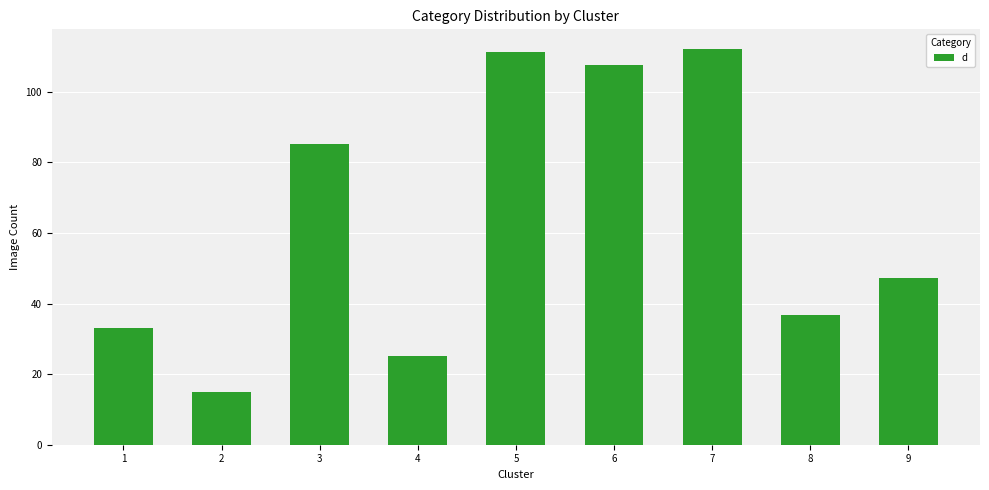

How many values are below 47?

4